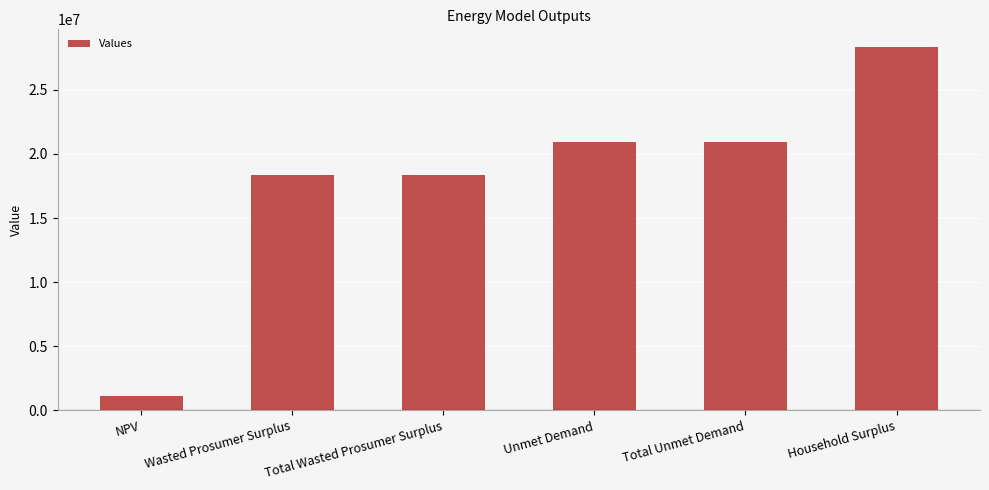

How many bars are there in total?

6